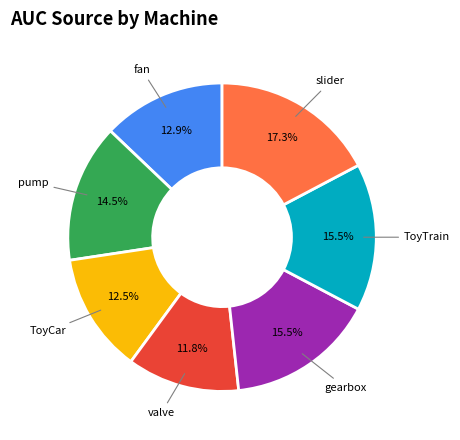

To the nearest percent, what is the average slice percentage?

14%